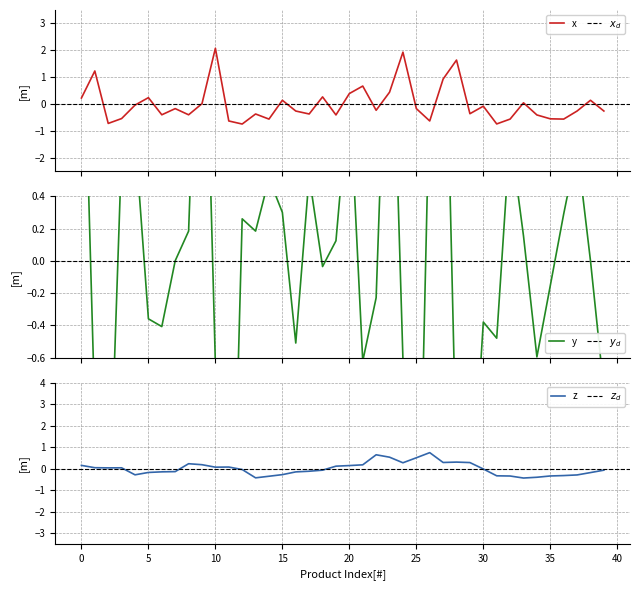

List the labels in order of value, smallest first.

12, 31, 2, 11, 26, 14, 32, 36, 35, 3, 34, 19, 6, 8, 13, 17, 29, 16, 37, 39, 22, 7, 25, 30, 4, 9, 33, 15, 38, 0, 5, 18, 20, 23, 21, 27, 1, 28, 24, 10